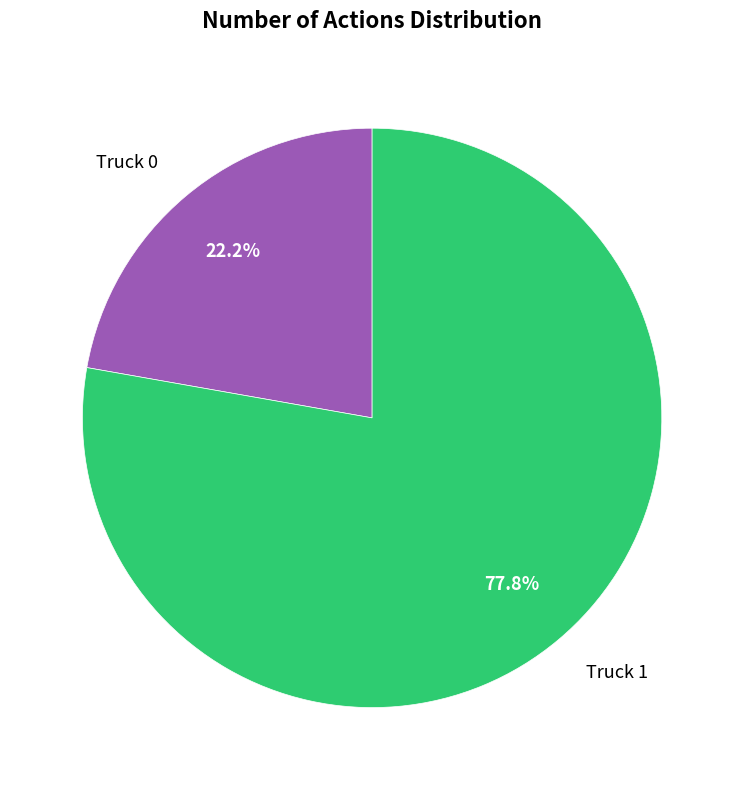

How many slices are in this pie chart?

2